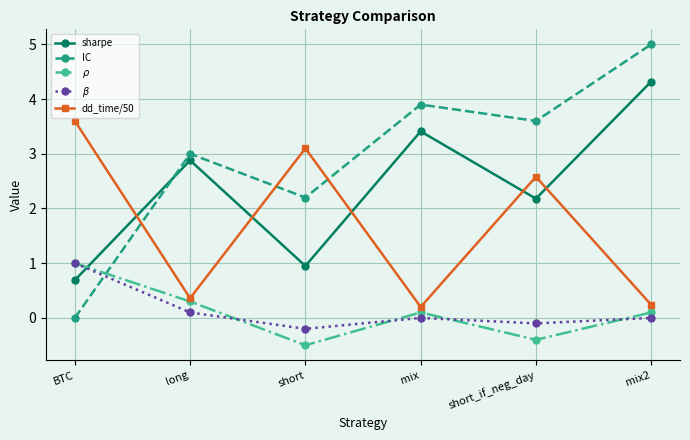

Does the chart have visible grid lines?

Yes